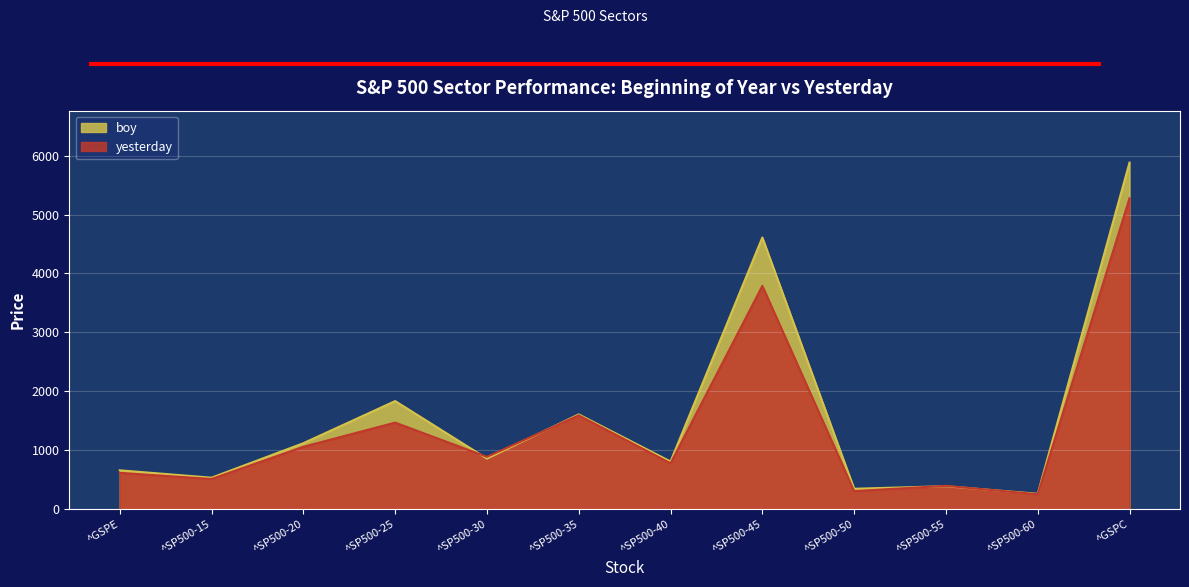

The value of boy at ^GSPE is 1172.9. True or false?

False